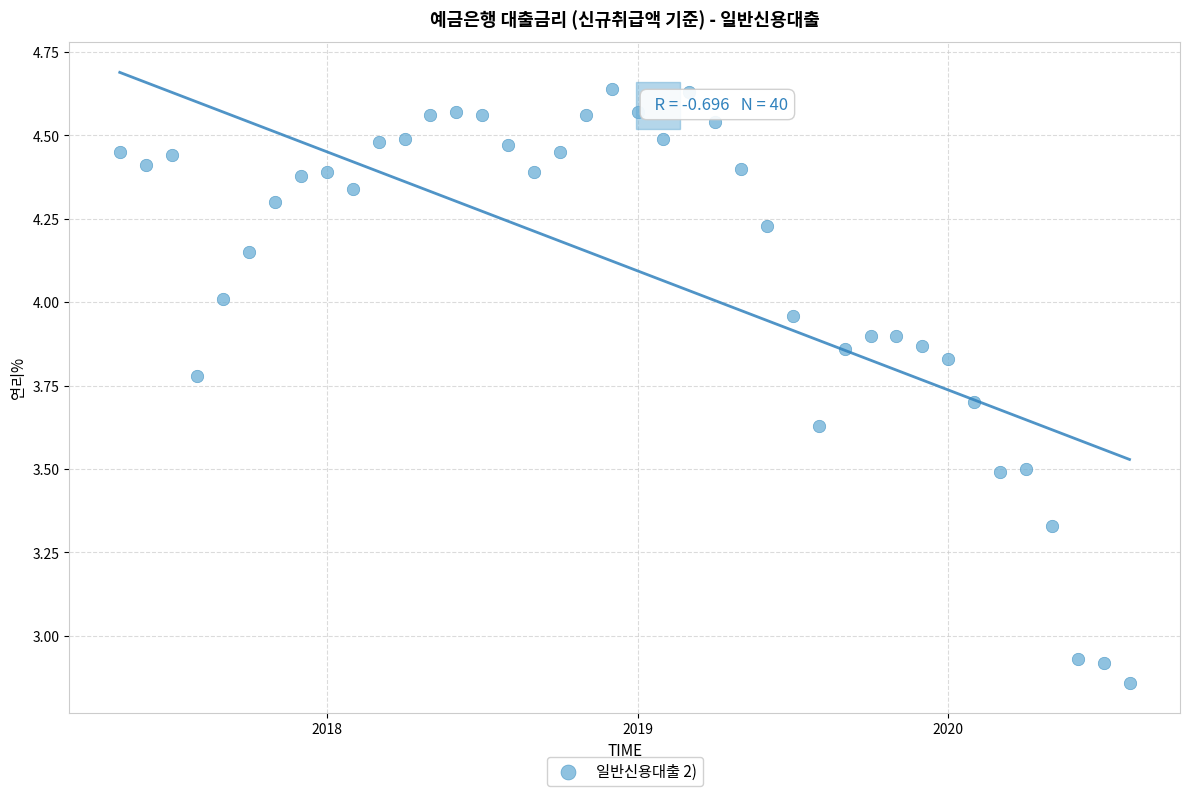

What is the range of Y values (max minus min)?

1.8